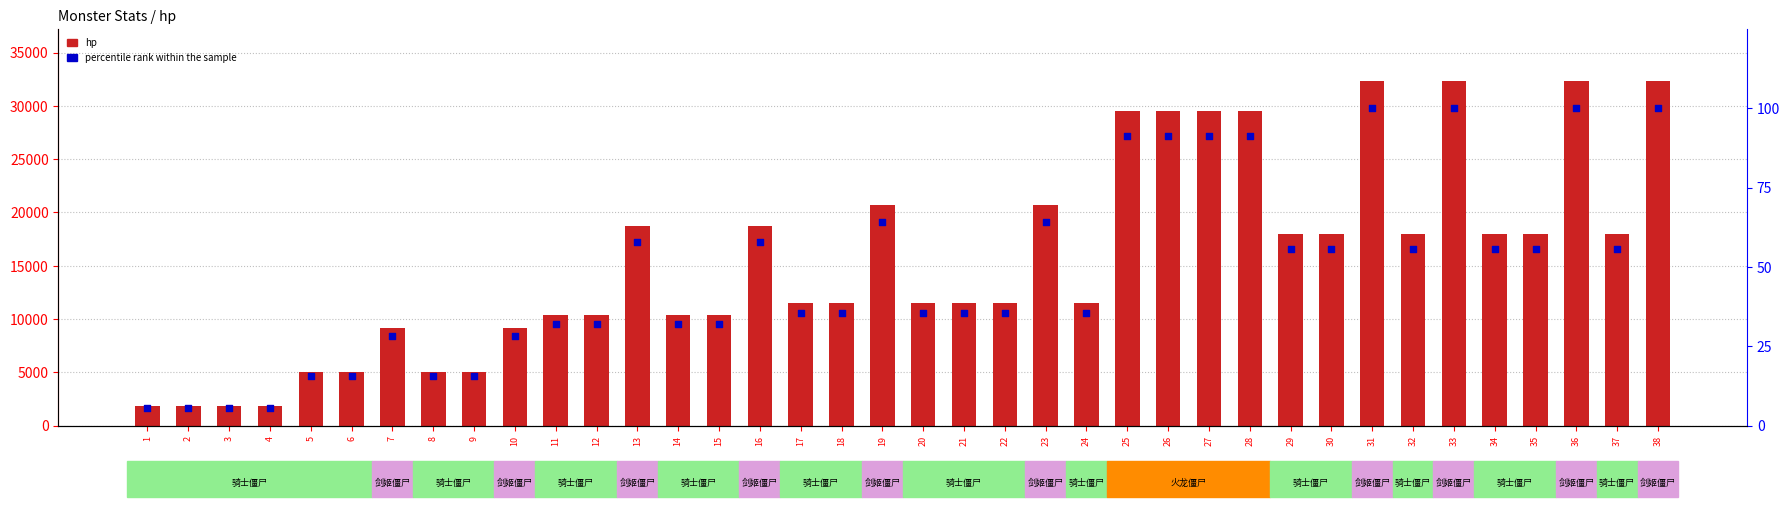

Which series has the largest Y range (max minus min)?

hp